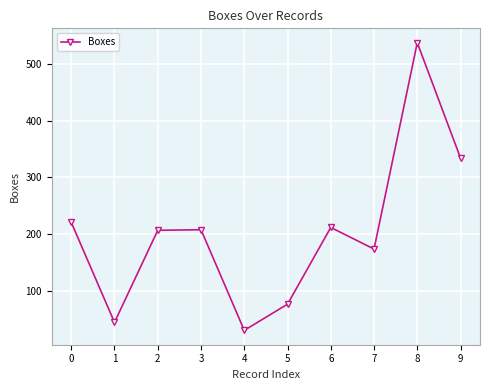

The value at 4 is 31. True or false?

True